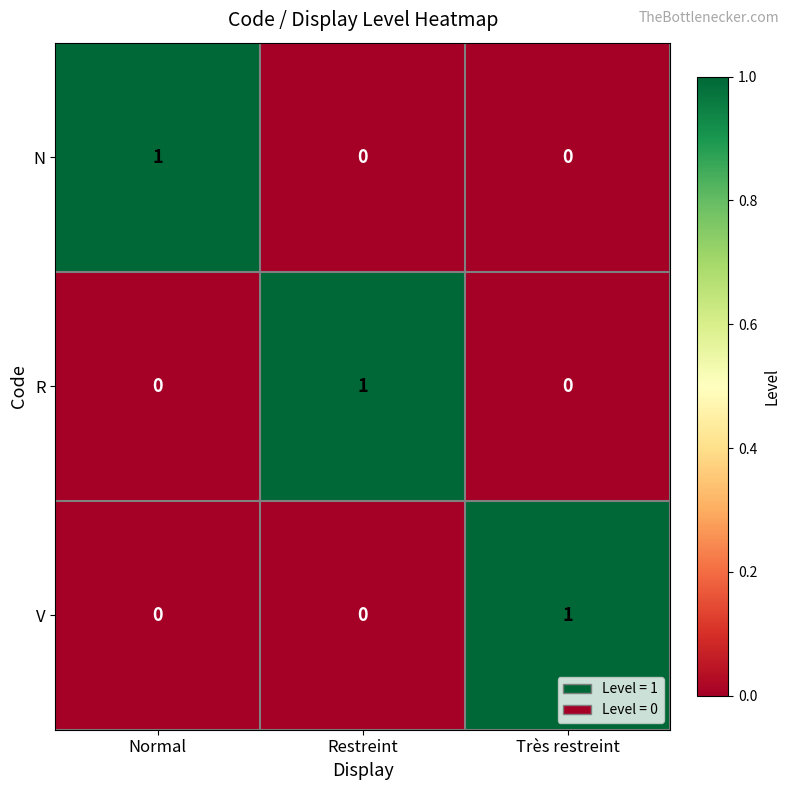

Reading left to right, transcribe all the data shown in this chart.

N: Normal=1	Restreint=0	Très restreint=0
R: Normal=0	Restreint=1	Très restreint=0
V: Normal=0	Restreint=0	Très restreint=1